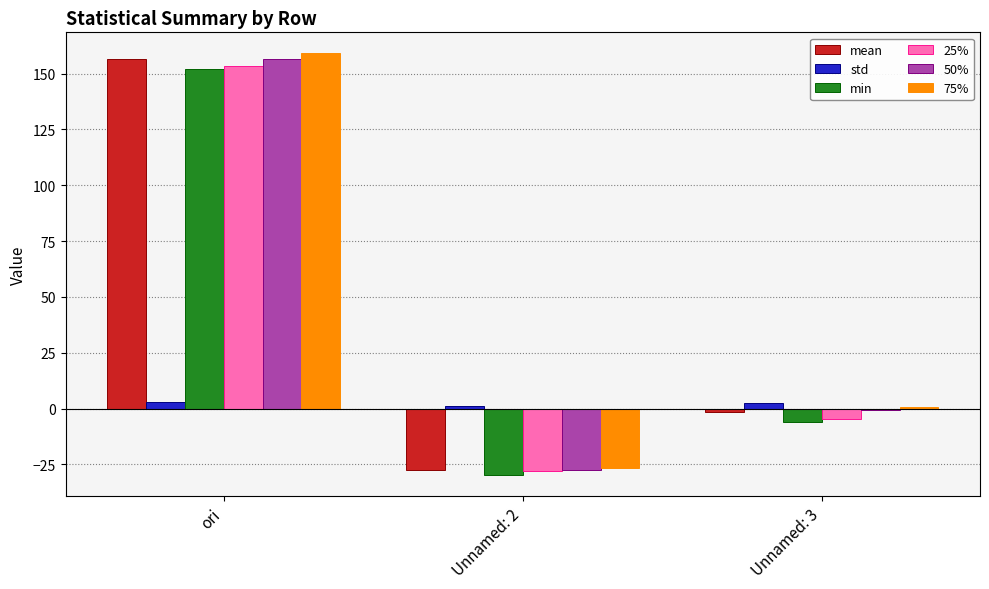

True or false: mean has a value of 271.0 at ori.

False